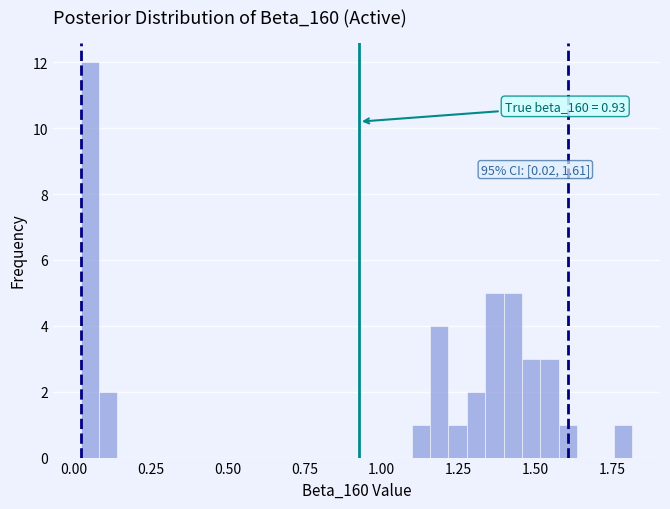

Read against the x-axis, roughly where is the centre of the tallest bar?

0.05